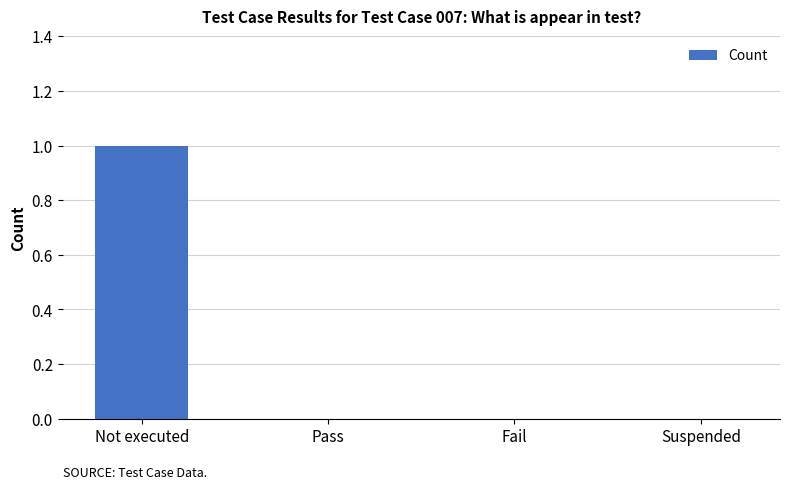

The chart shows a value of 1 at Pass. True or false?

False